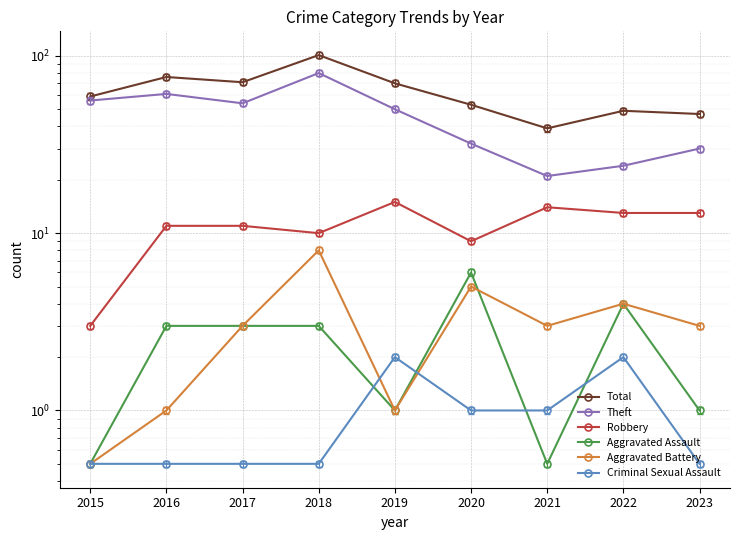

Reading left to right, extract all data points from this chart.

Total: 2015=59.0	2016=76.0	2017=71.0	2018=101.0	2019=70.0	2020=53.0	2021=39.0	2022=49.0	2023=47.0
Theft: 2015=56.0	2016=61.0	2017=54.0	2018=80.0	2019=50.0	2020=32.0	2021=21.0	2022=24.0	2023=30.0
Robbery: 2015=3.0	2016=11.0	2017=11.0	2018=10.0	2019=15.0	2020=9.0	2021=14.0	2022=13.0	2023=13.0
Aggravated Assault: 2015=0.5	2016=3.0	2017=3.0	2018=3.0	2019=1.0	2020=6.0	2021=0.5	2022=4.0	2023=1.0
Aggravated Battery: 2015=0.5	2016=1.0	2017=3.0	2018=8.0	2019=1.0	2020=5.0	2021=3.0	2022=4.0	2023=3.0
Criminal Sexual Assault: 2015=0.5	2016=0.5	2017=0.5	2018=0.5	2019=2.0	2020=1.0	2021=1.0	2022=2.0	2023=0.5